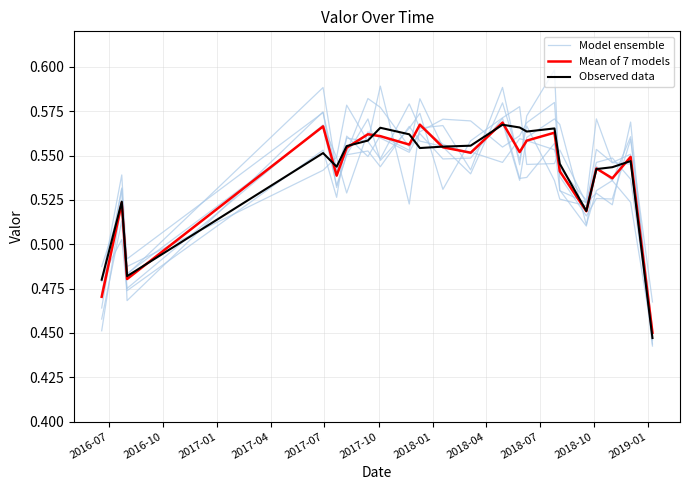

True or false: Observed data has a value of 0.3 at 2018-04.

False